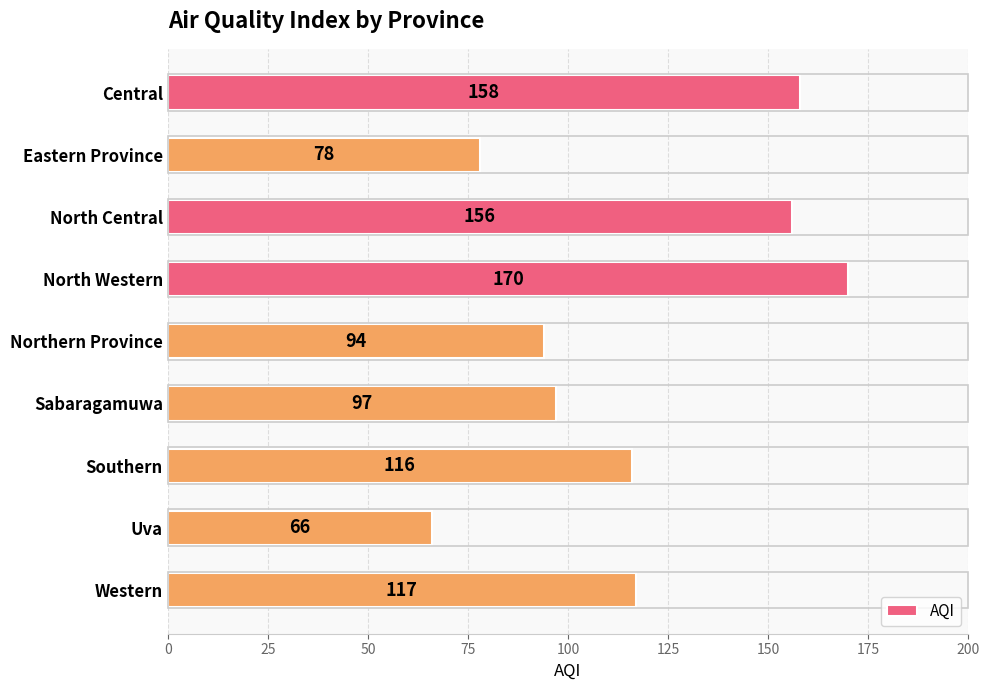

Reading bottom to top, extract all data points from this chart.

117	66	116	97	94	170	156	78	158